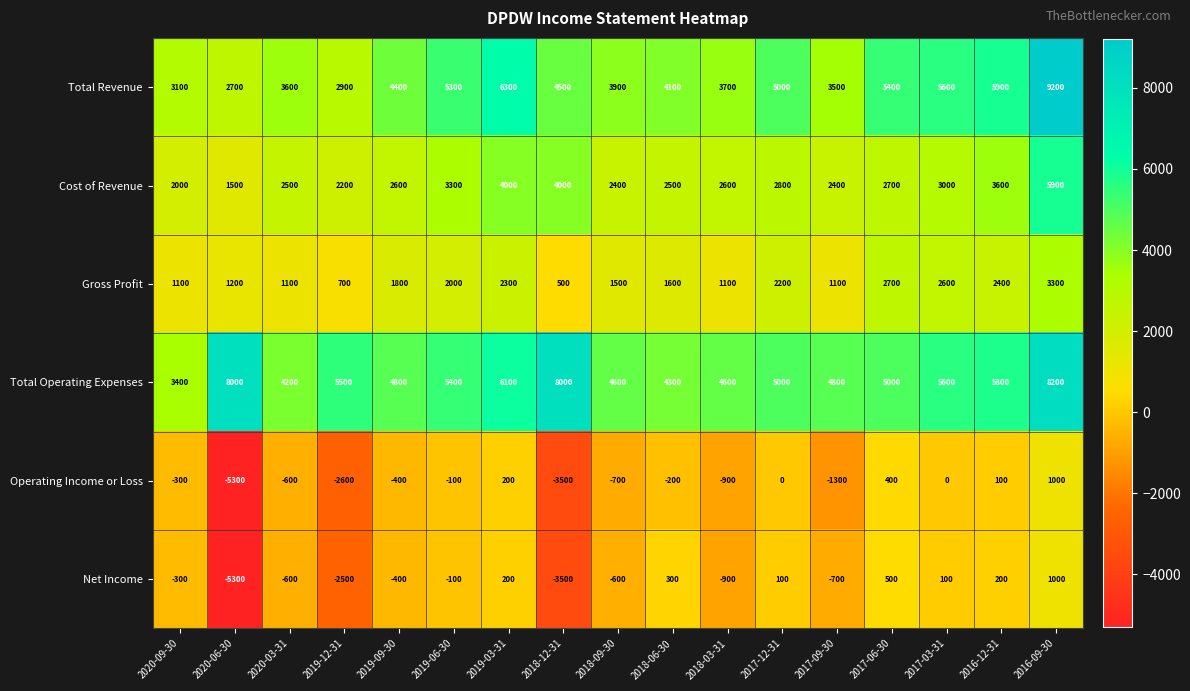

At 2016-12-31, list the series in order from largest to smallest.

Total Revenue, Total Operating Expenses, Cost of Revenue, Gross Profit, Net Income, Operating Income or Loss